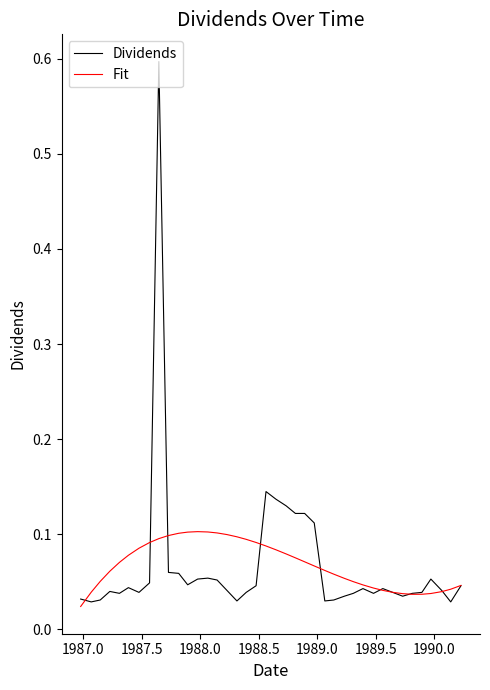

Rank the series by their maximum value, from lowest to highest.

Fit, Dividends